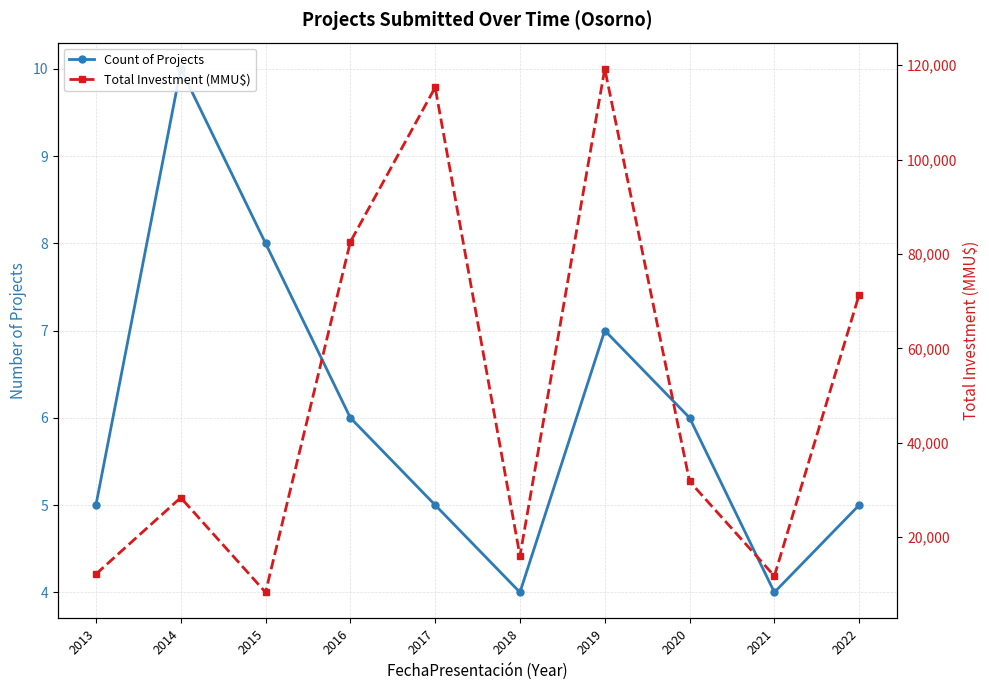

True or false: Count of Projects and Total Investment (MMU$) intersect in this chart.

False